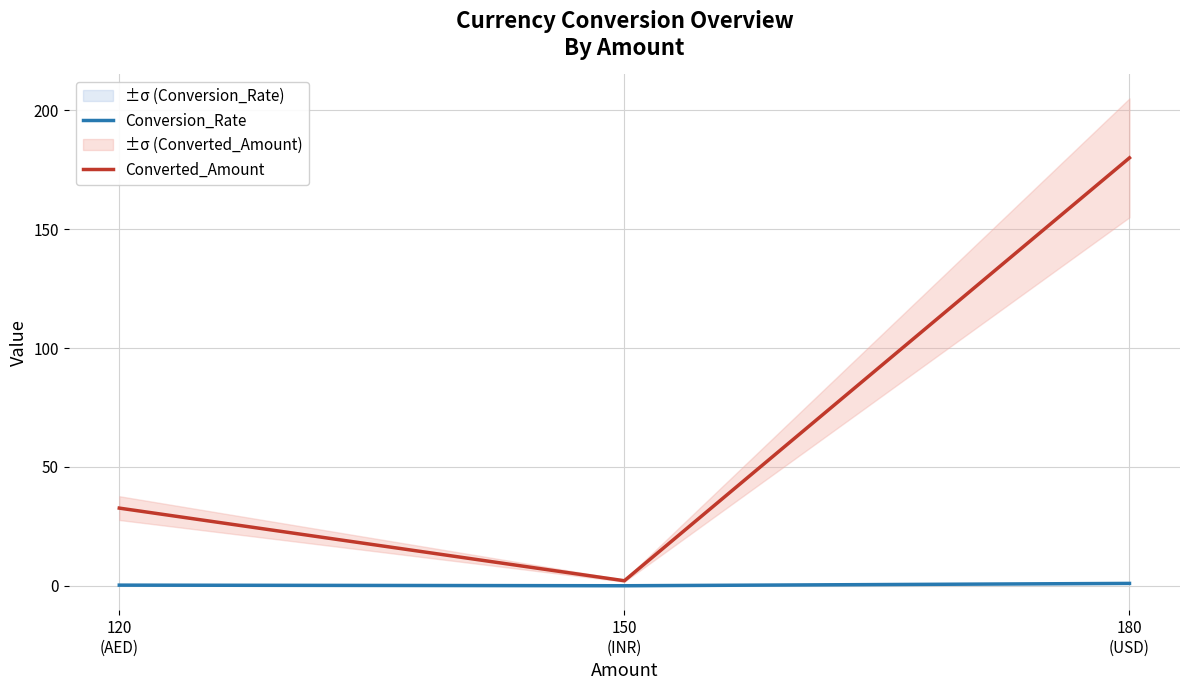

What is the difference between the Converted_Amount values at 150
(INR) and 120
(AED)?

30.6